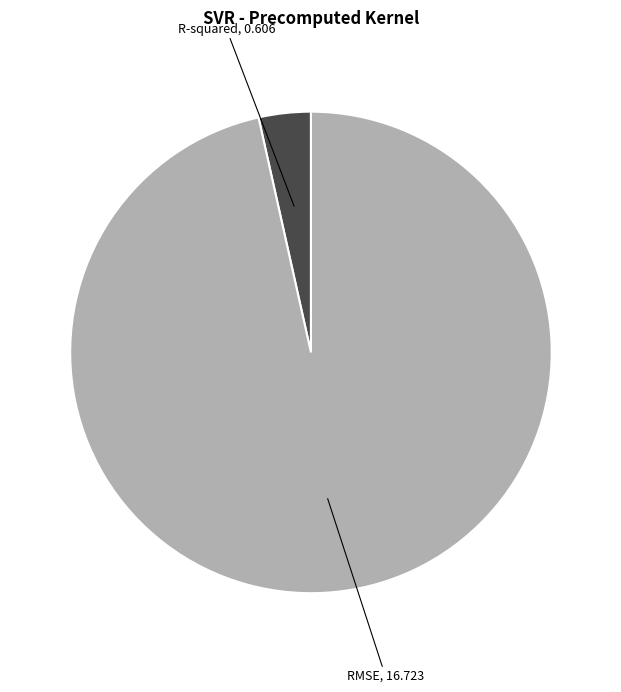

Does any single category account for the majority?

Yes